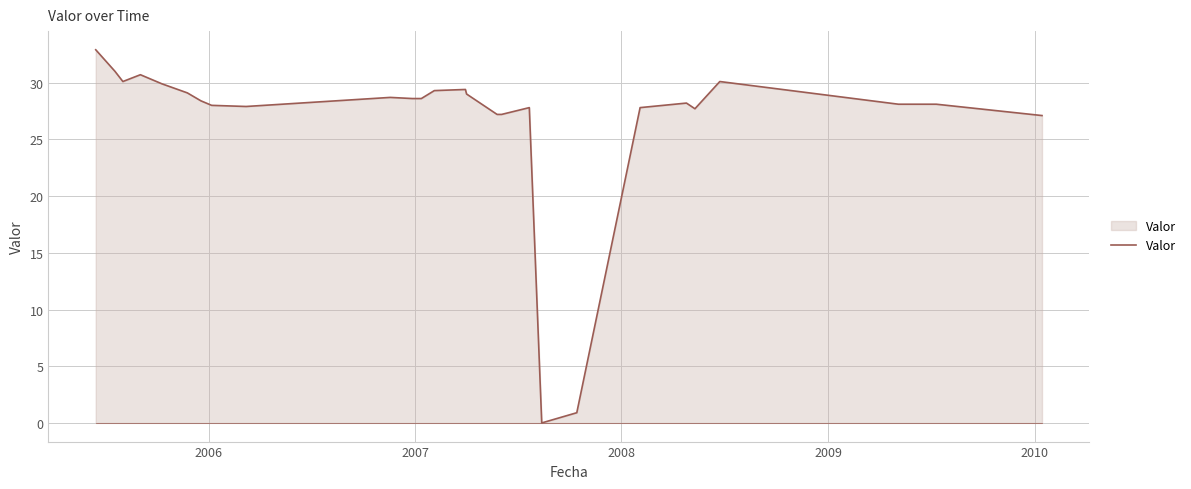

What is the greatest value displayed?

32.9